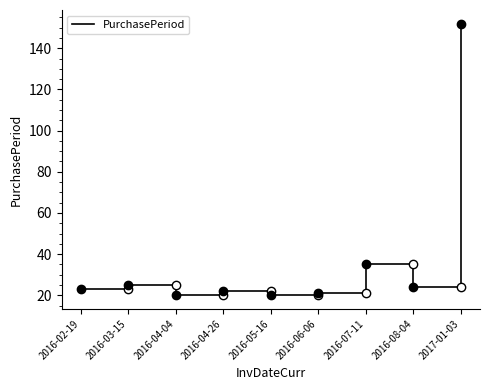

True or false: the data shows 20 at 2016-05-16.

True